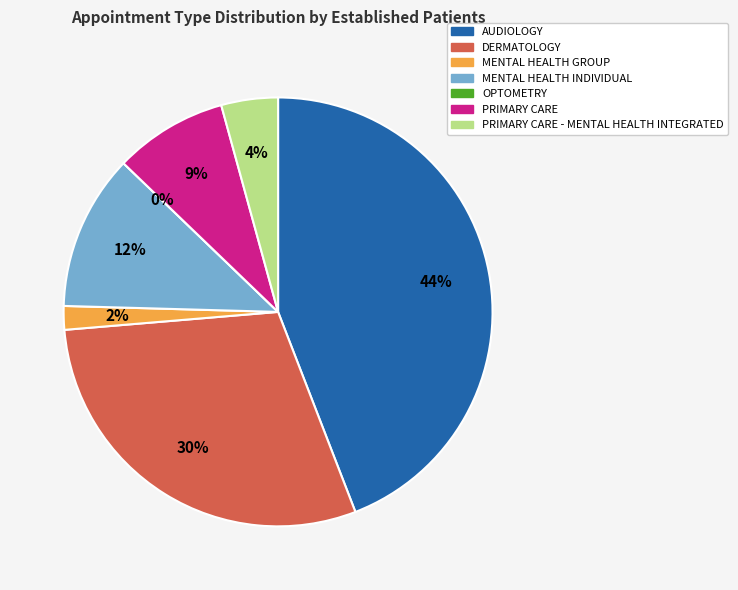

Is AUDIOLOGY the majority of the pie?

No